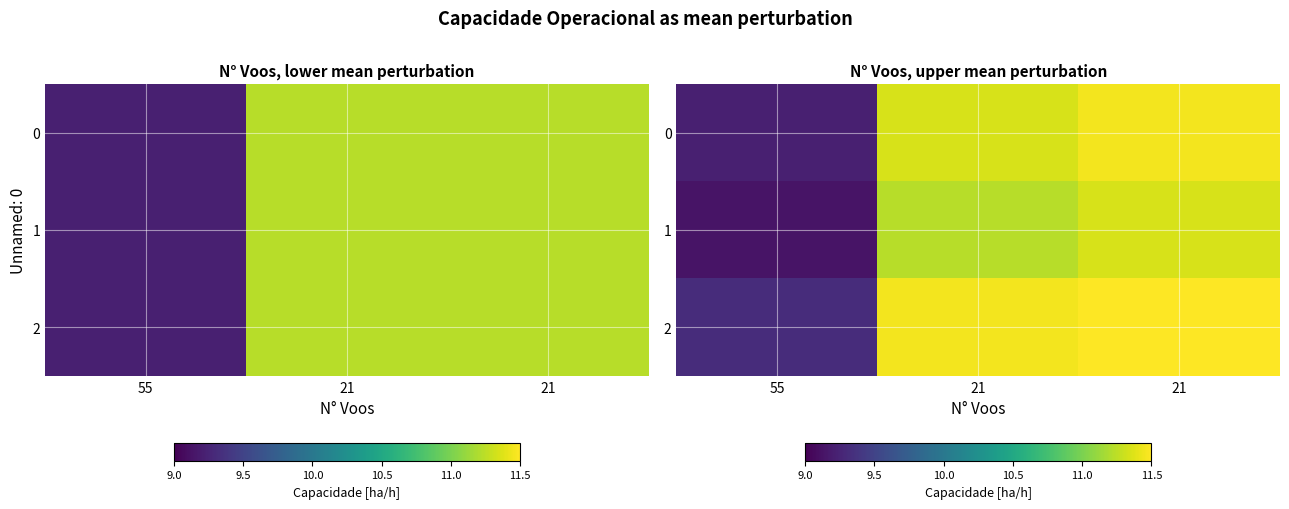

What is the sum of the 1 values at 21 and 21?

22.6